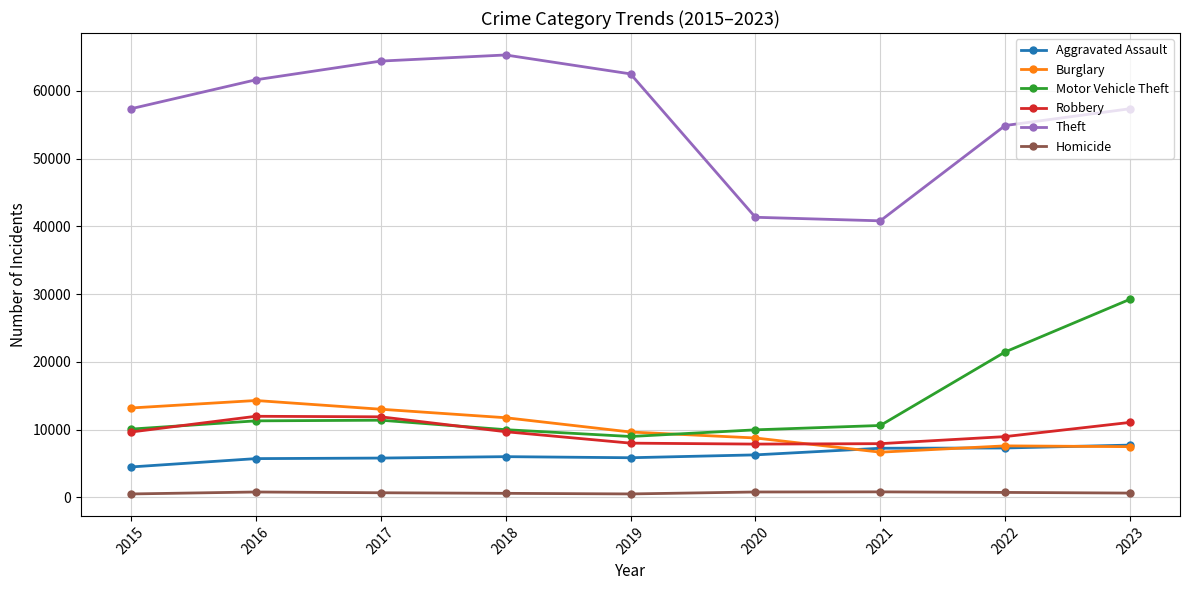

What is the difference between the highest and lowest values at 2016?

60837